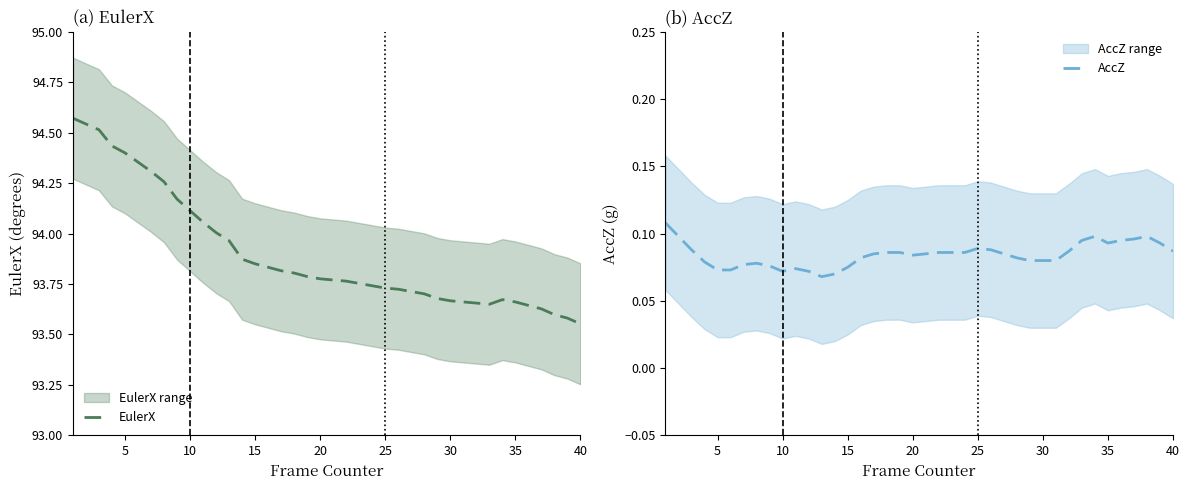

How many lines are shown in the chart?

2